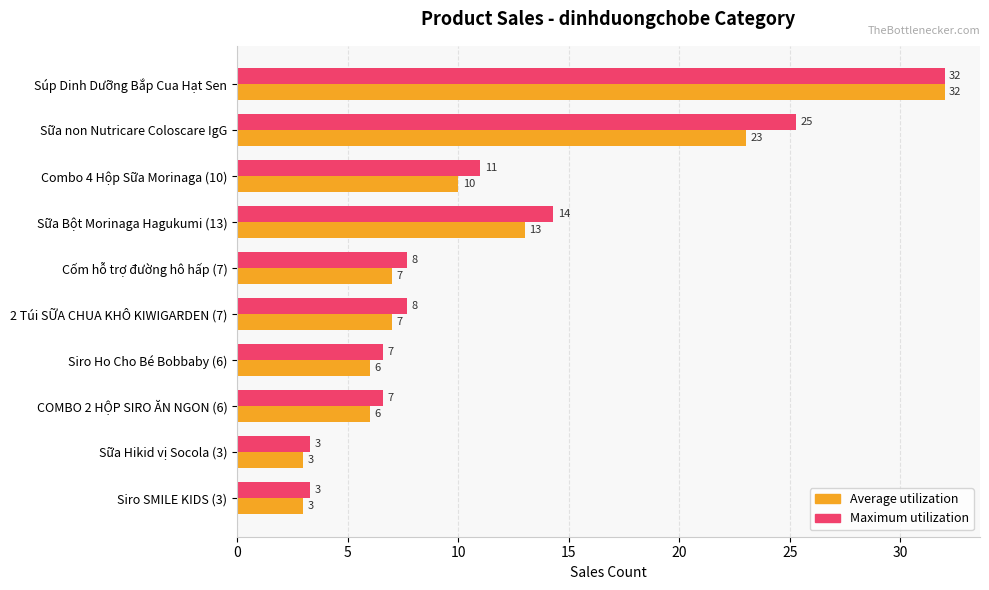

Where is Average utilization nearest to the value 17?

Sữa Bột Morinaga Hagukumi (13)